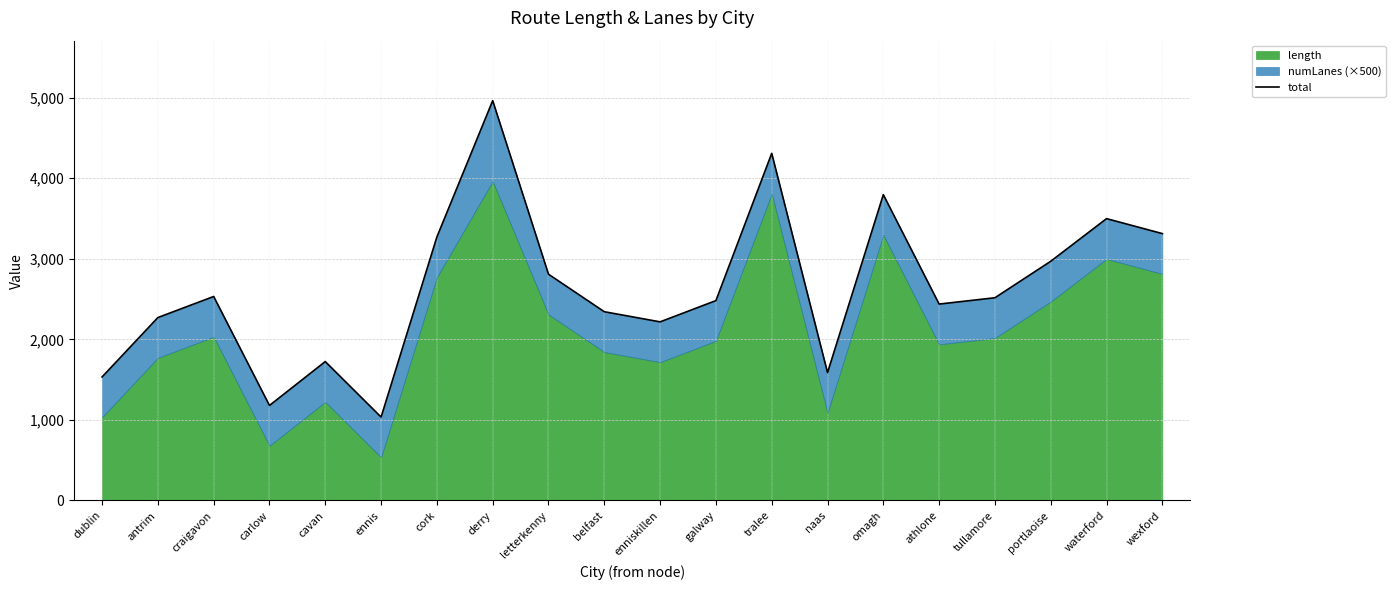

At which category does the chart reach its peak across all series?

derry